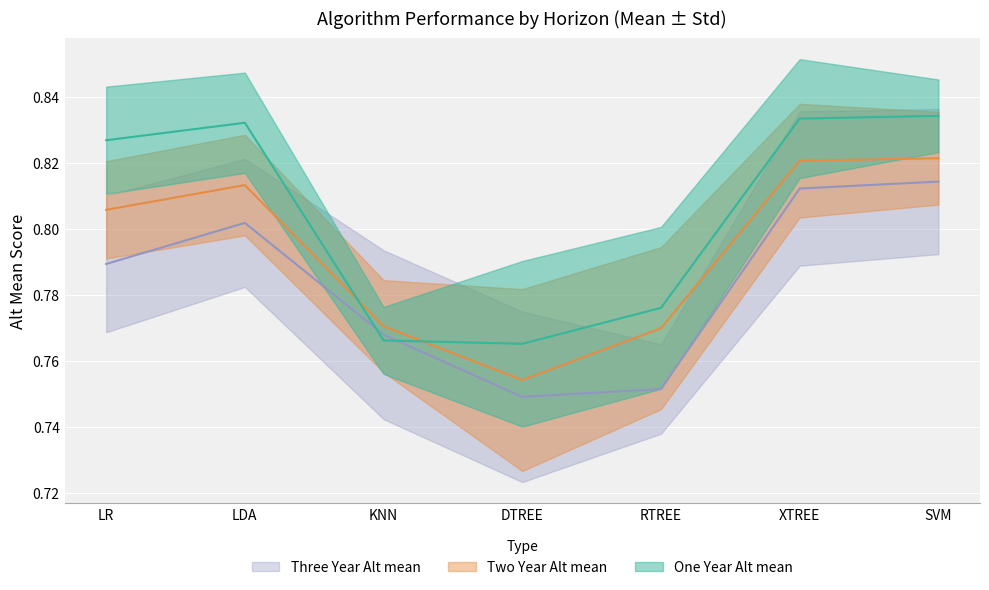

Reading right to left, list all the values displayed in this chart.

One Year Alt mean: SVM=0.8	XTREE=0.8	RTREE=0.8	DTREE=0.8	KNN=0.8	LDA=0.8	LR=0.8
Two Year Alt mean: SVM=0.8	XTREE=0.8	RTREE=0.8	DTREE=0.8	KNN=0.8	LDA=0.8	LR=0.8
Three Year Alt mean: SVM=0.8	XTREE=0.8	RTREE=0.8	DTREE=0.7	KNN=0.8	LDA=0.8	LR=0.8